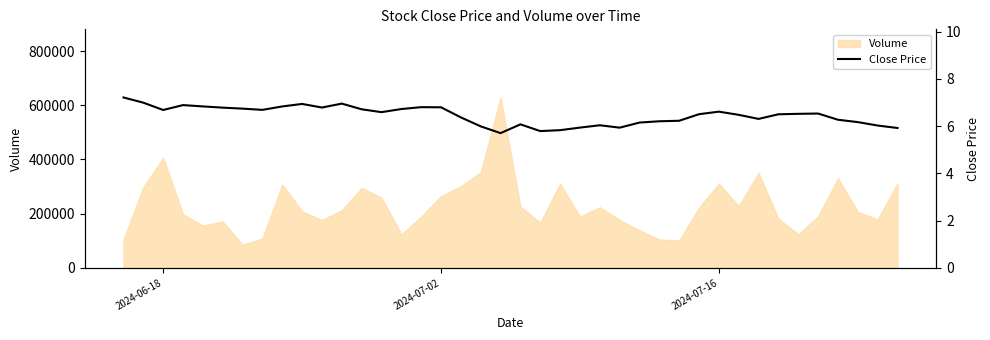

What is the maximum value for Volume?

628747.3